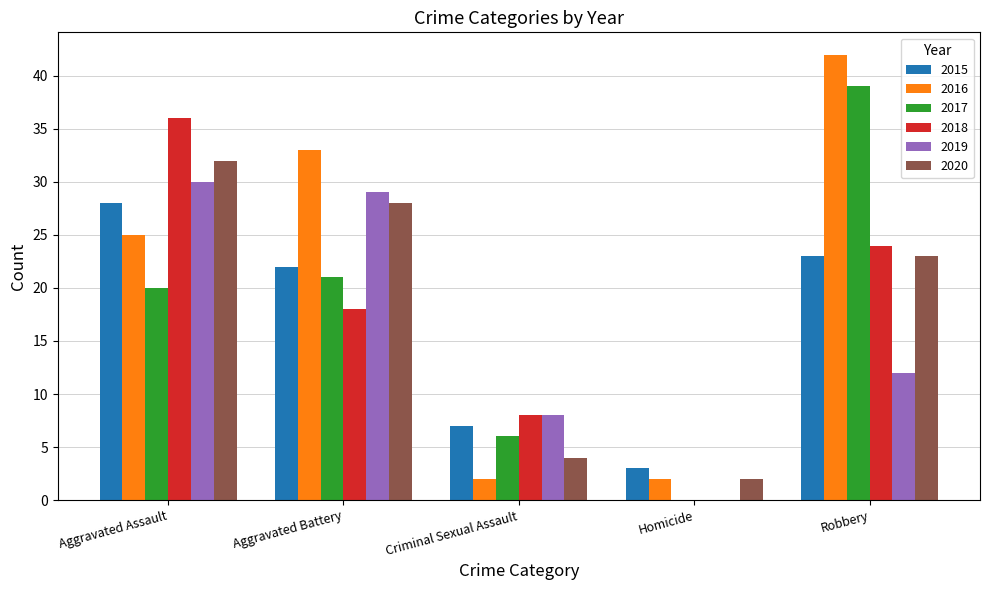

How many positive values does the 2019 series have?

4